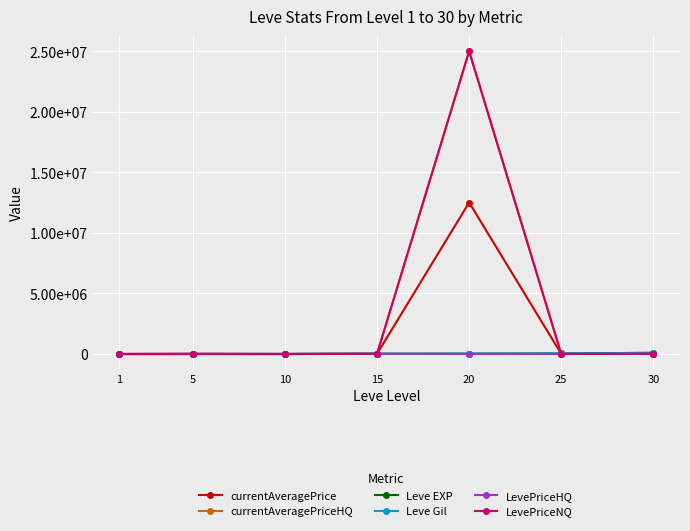

What is the spread (max minus min) of values at 30?

74221.0